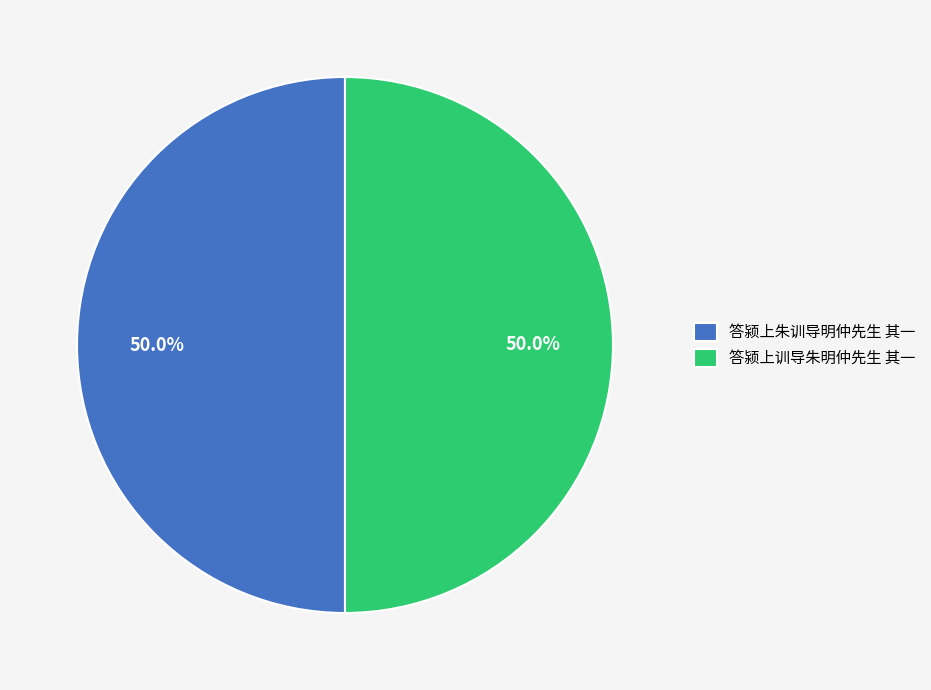

Approximately how many times larger is the value at 答颍上朱训导明仲先生 其一 compared to 答颍上训导朱明仲先生 其一?

1.0